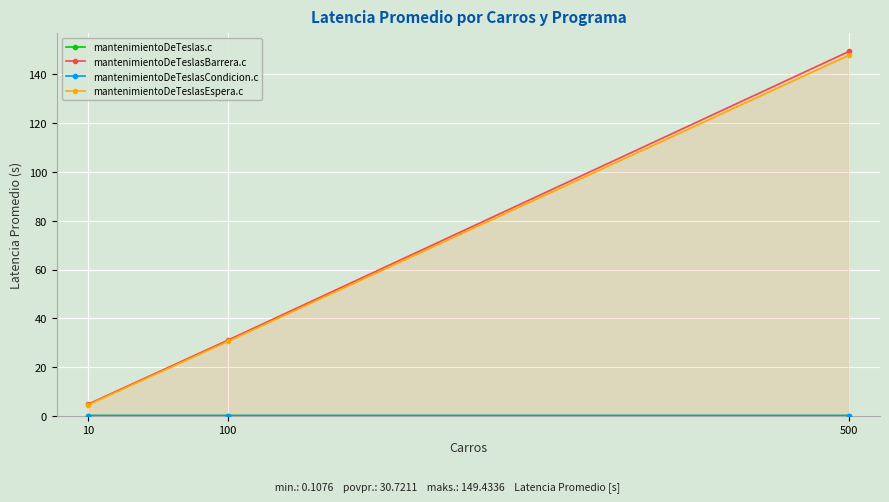

How many lines are shown in the chart?

4